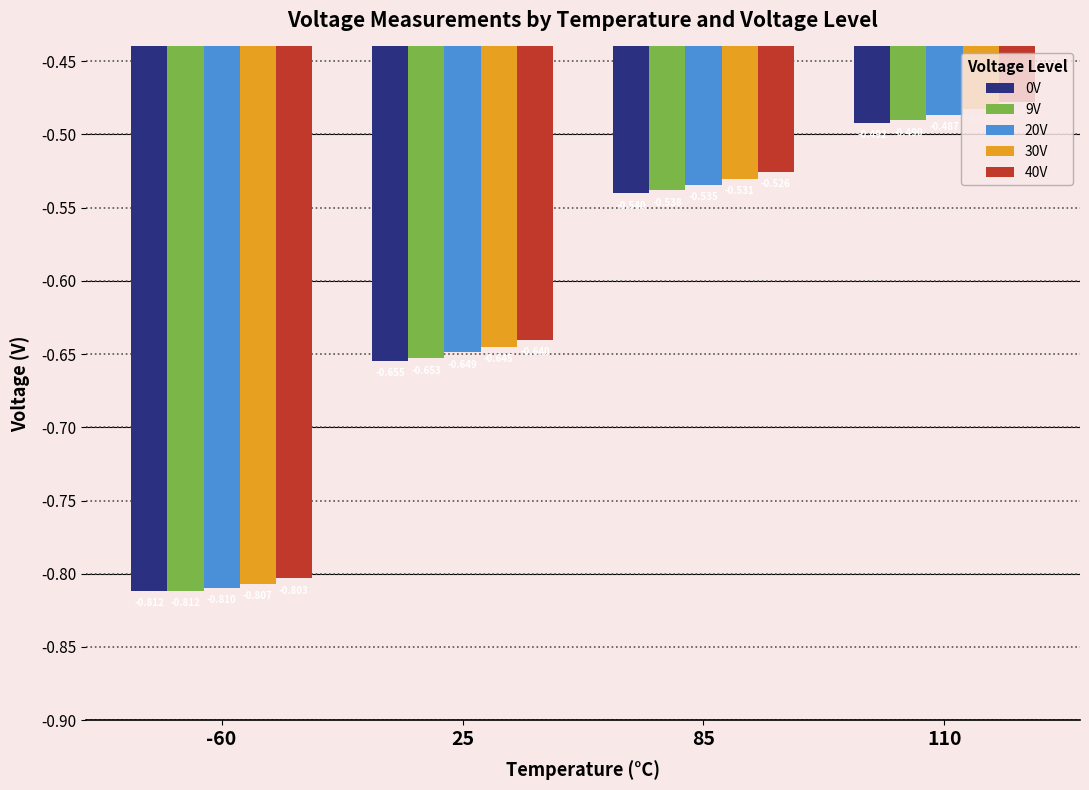

What are all the series names shown in the legend?

0V, 9V, 20V, 30V, 40V